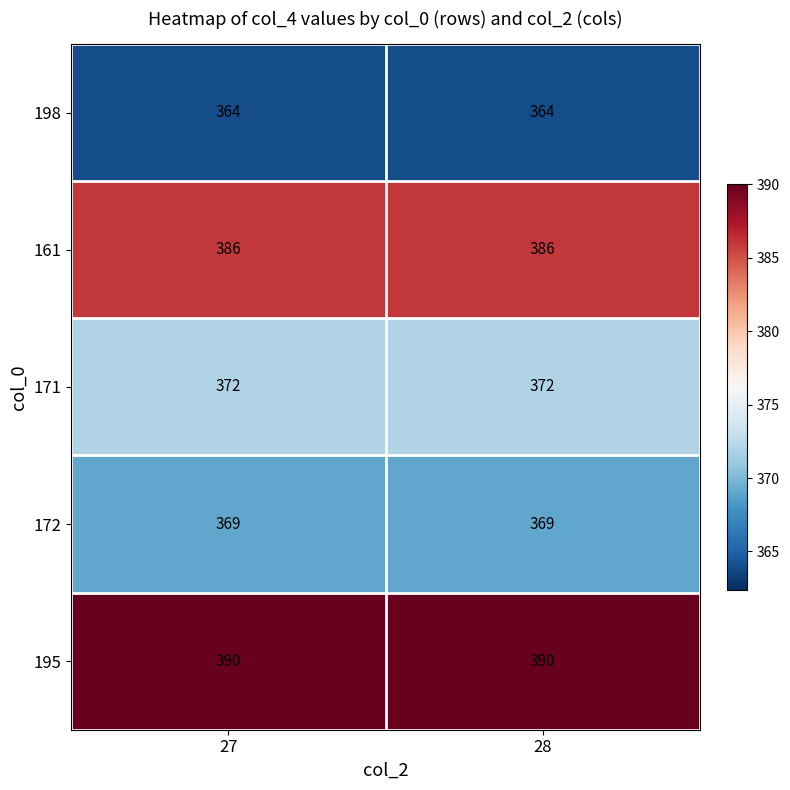

What is the maximum value shown in the chart?

390